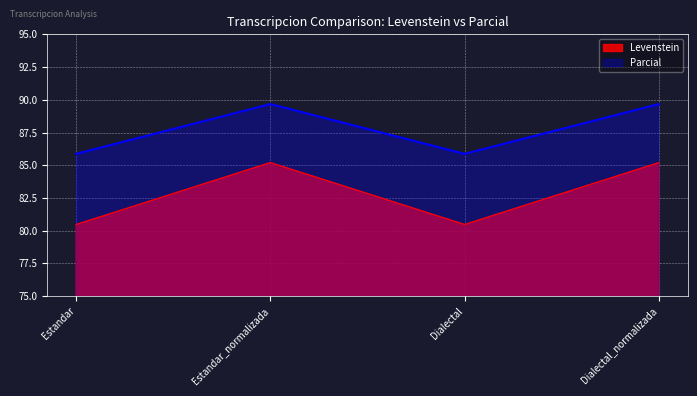

True or false: Parcial has a value of 85.9 at Dialectal.

True